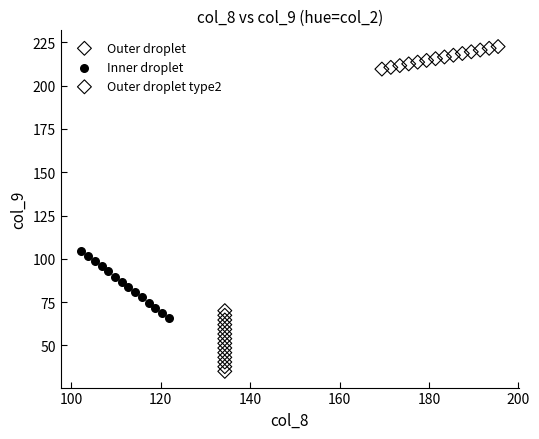

Which series reaches the minimum Y coordinate?

Outer droplet